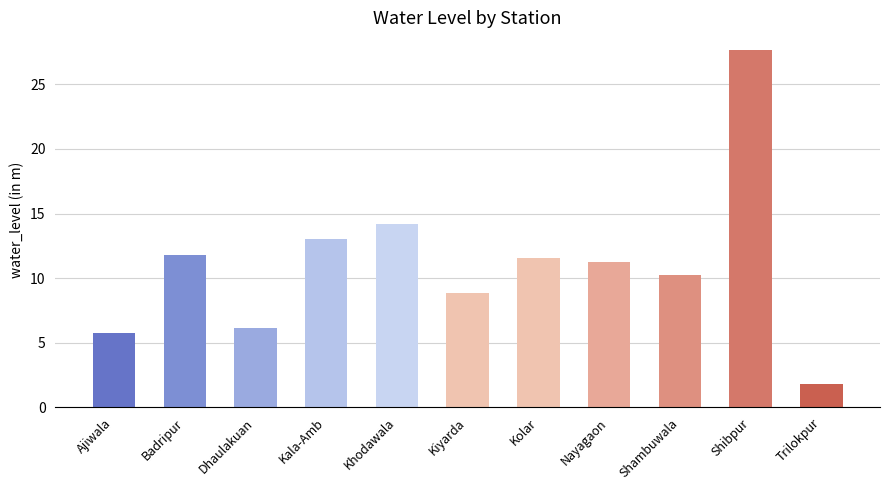

How many bars are there in total?

11